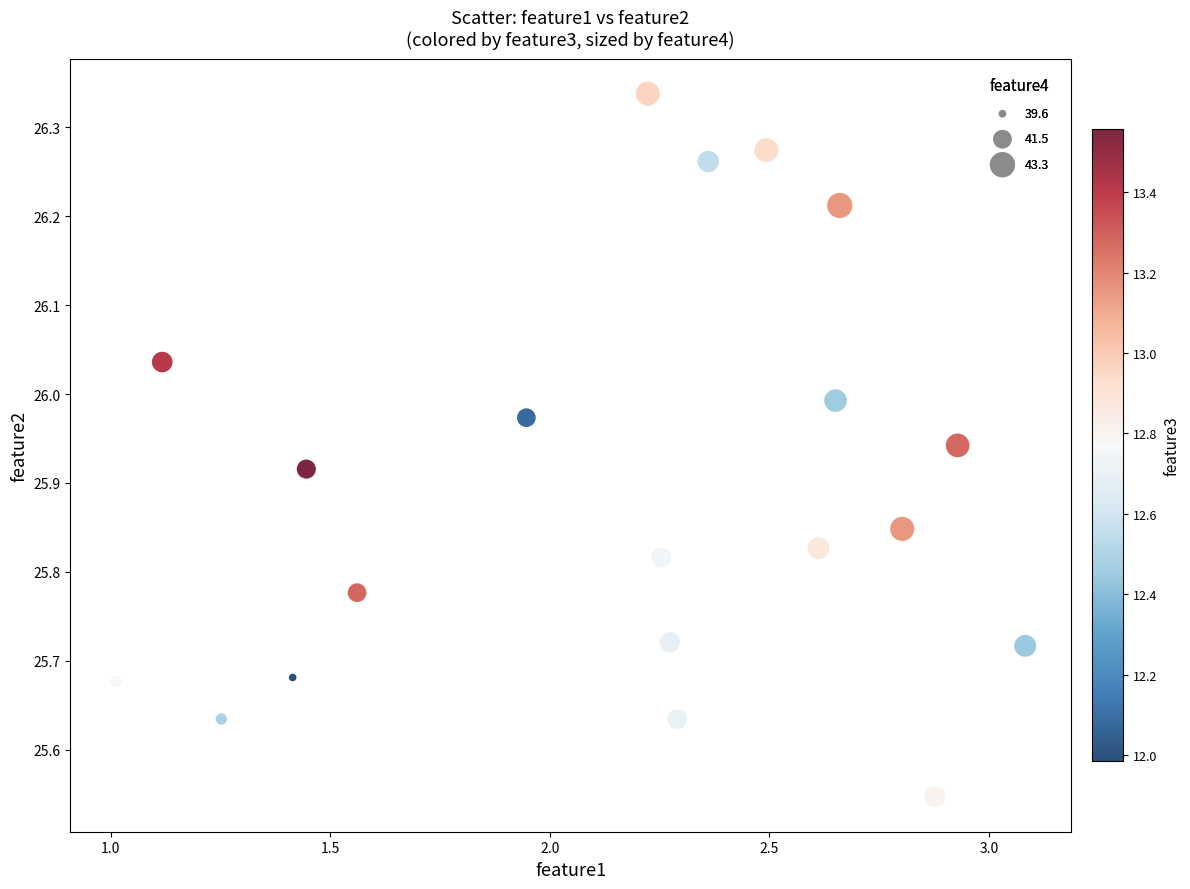

What is the range of X values (max minus min)?

2.1